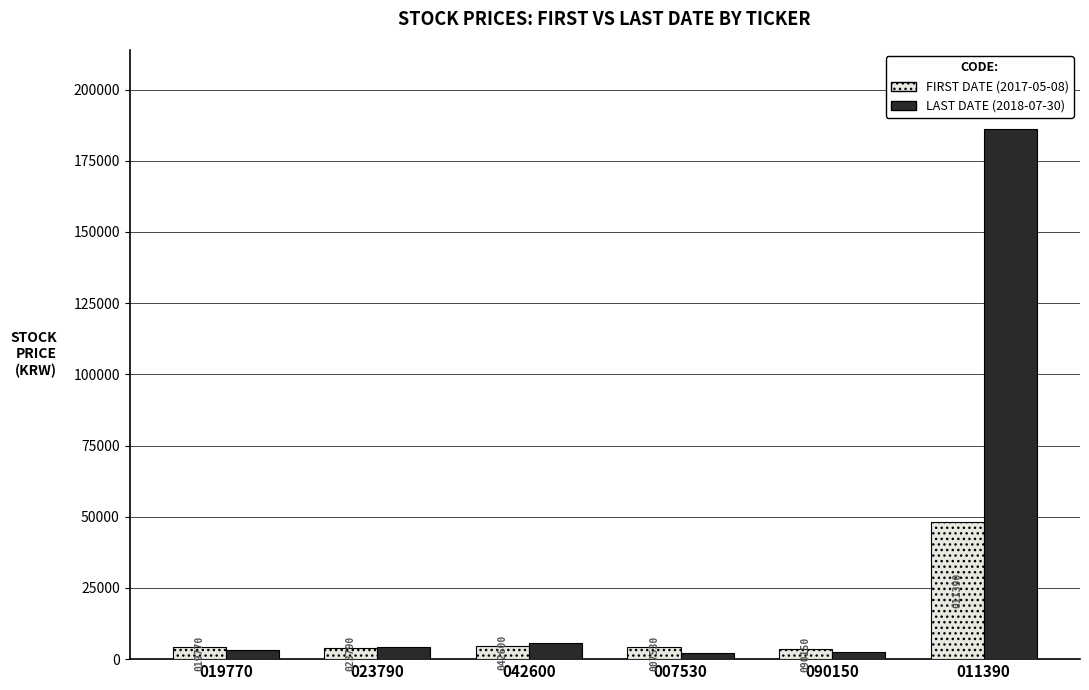

Does the chart contain any negative values?

No